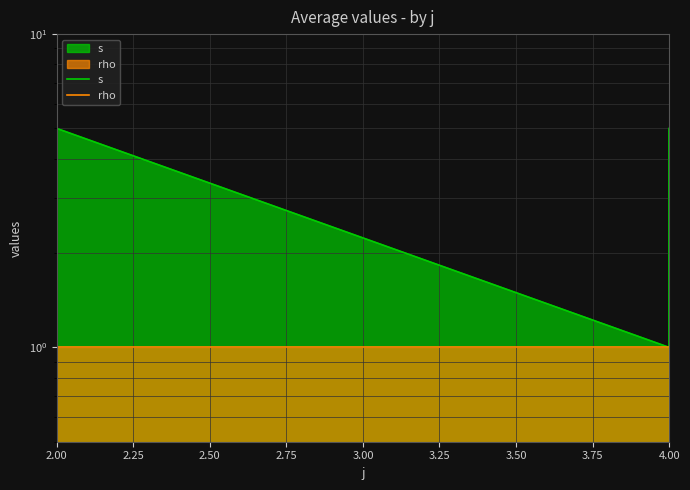

At 2.00, list the series in order from largest to smallest.

s, rho